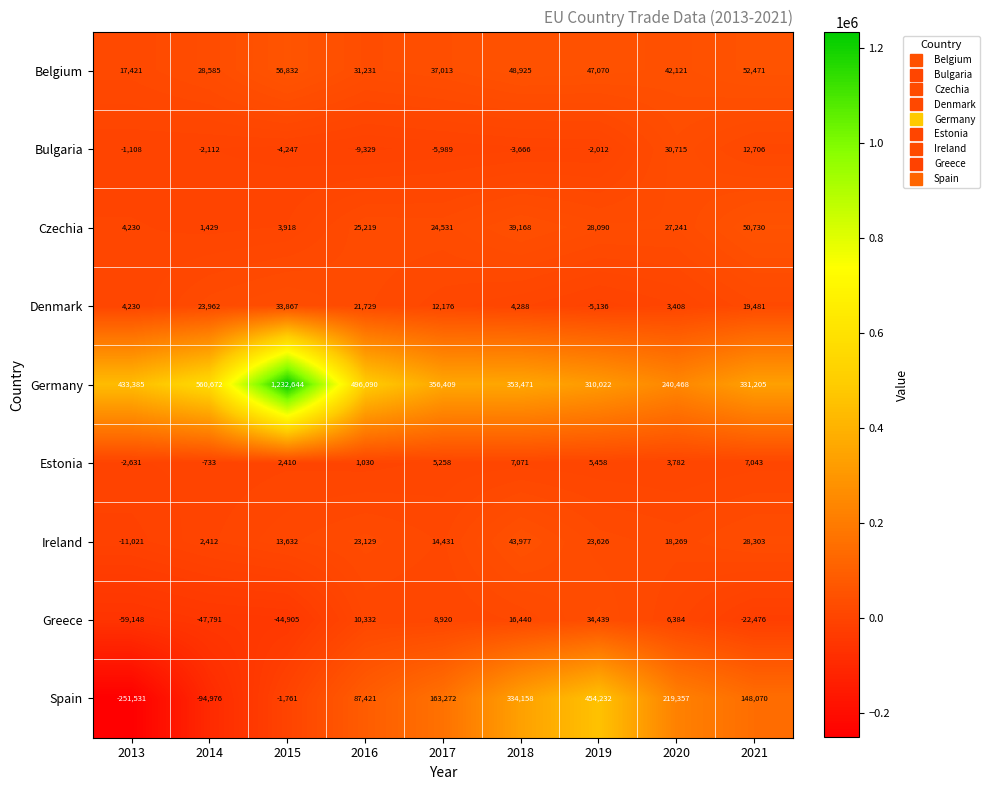

What is the total value across all series at 2021?

627533